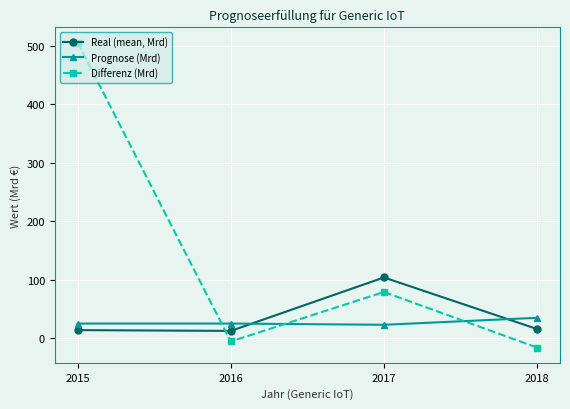

Rank the series by their maximum value, from lowest to highest.

Prognose (Mrd), Real (mean, Mrd), Differenz (Mrd)